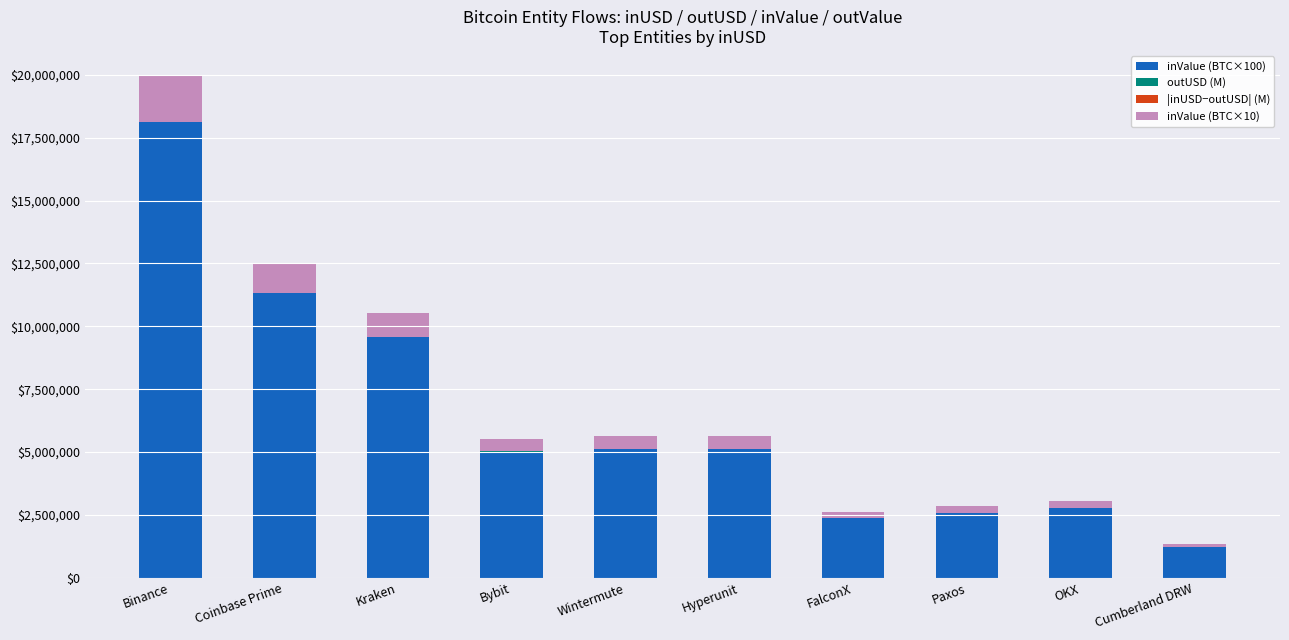

What is the maximum value for inValue (BTC×100)?

18116689.0